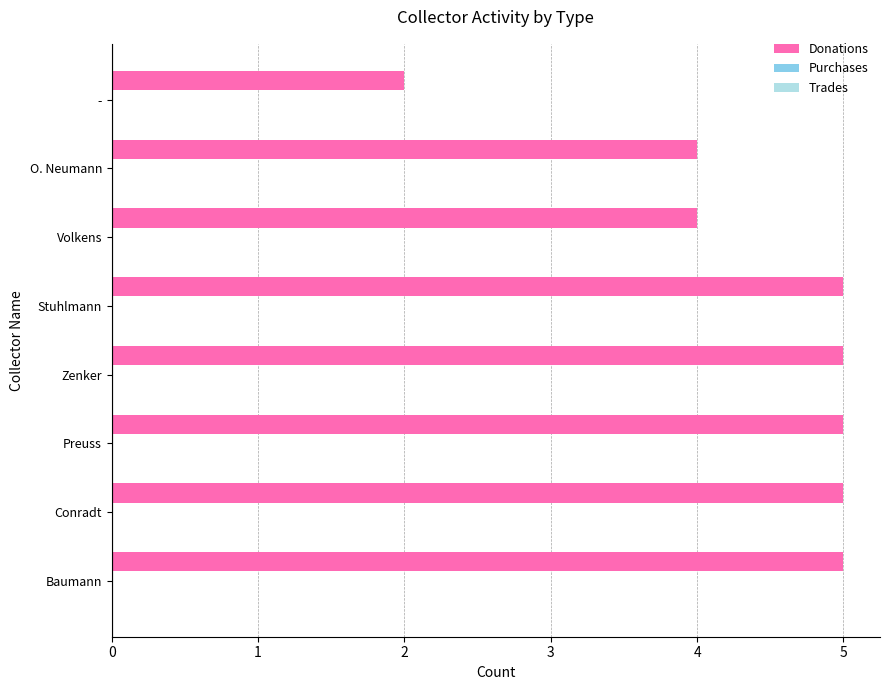

What is the difference between the maximum and minimum values?

3